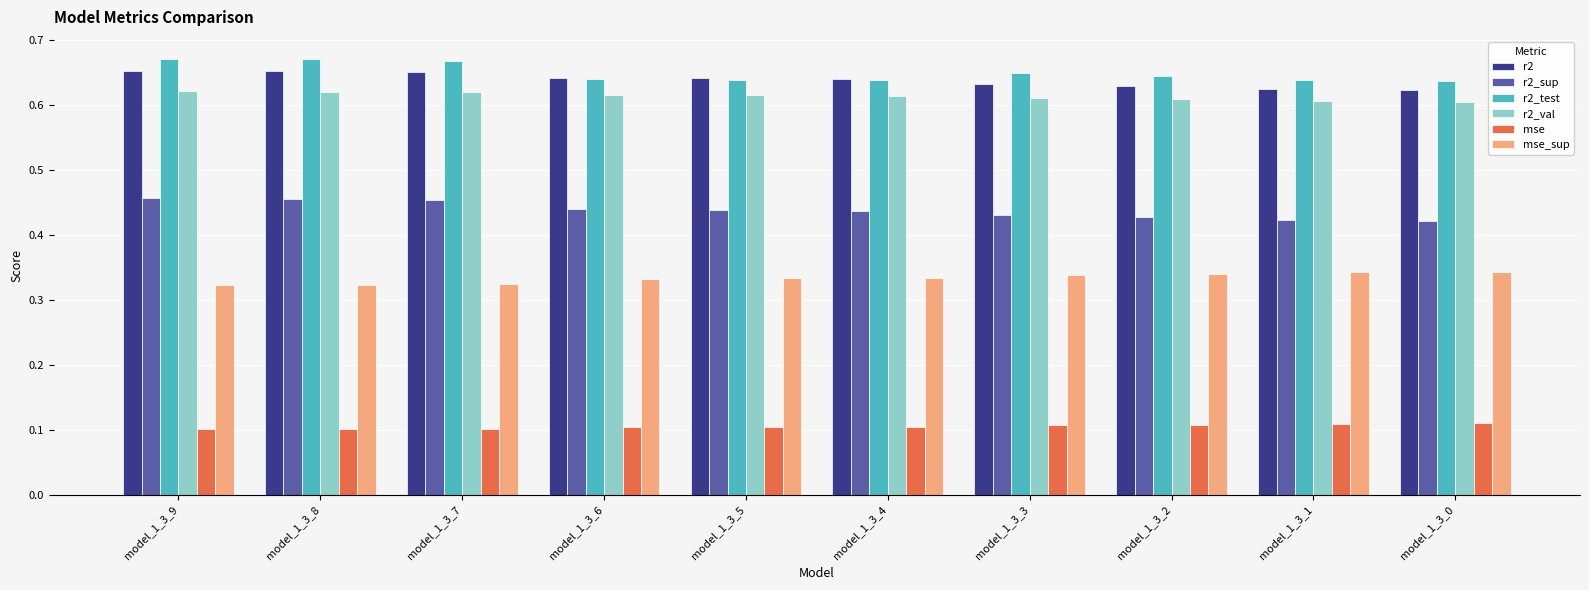

What is the sum of all r2_sup values?

4.4